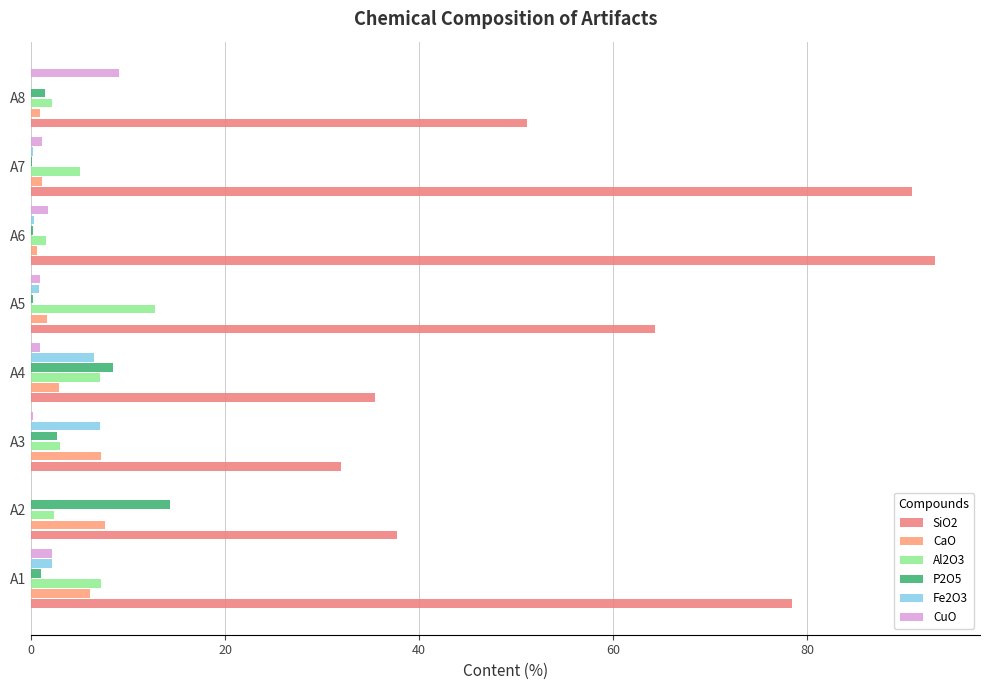

How many values in the SiO2 series exceed 64?

4